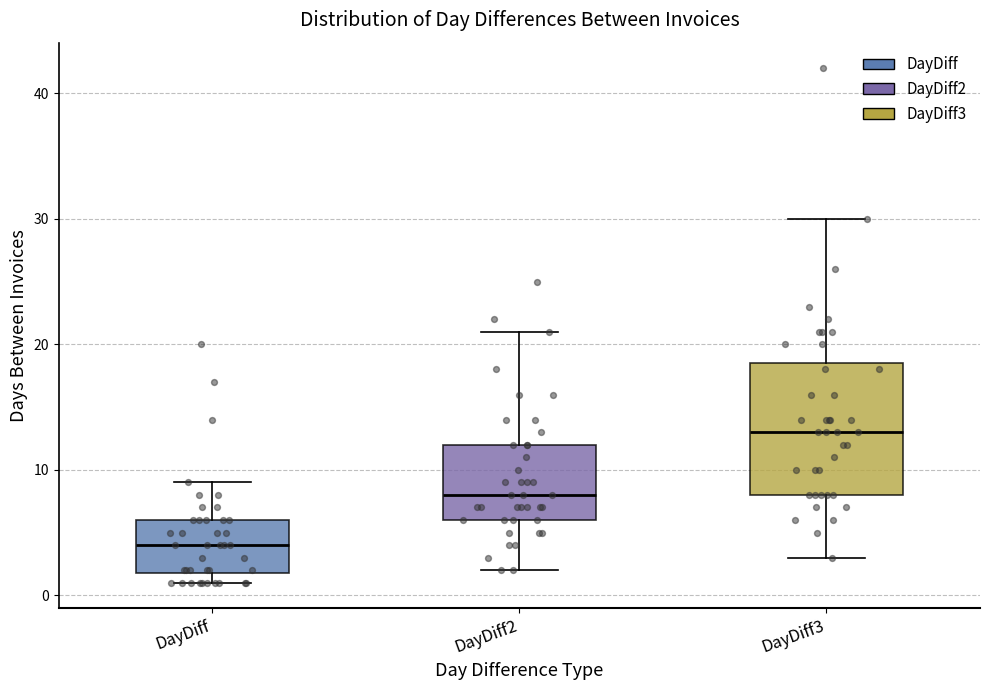

Which box is the tallest, from its lower edge to its upper edge?

DayDiff3